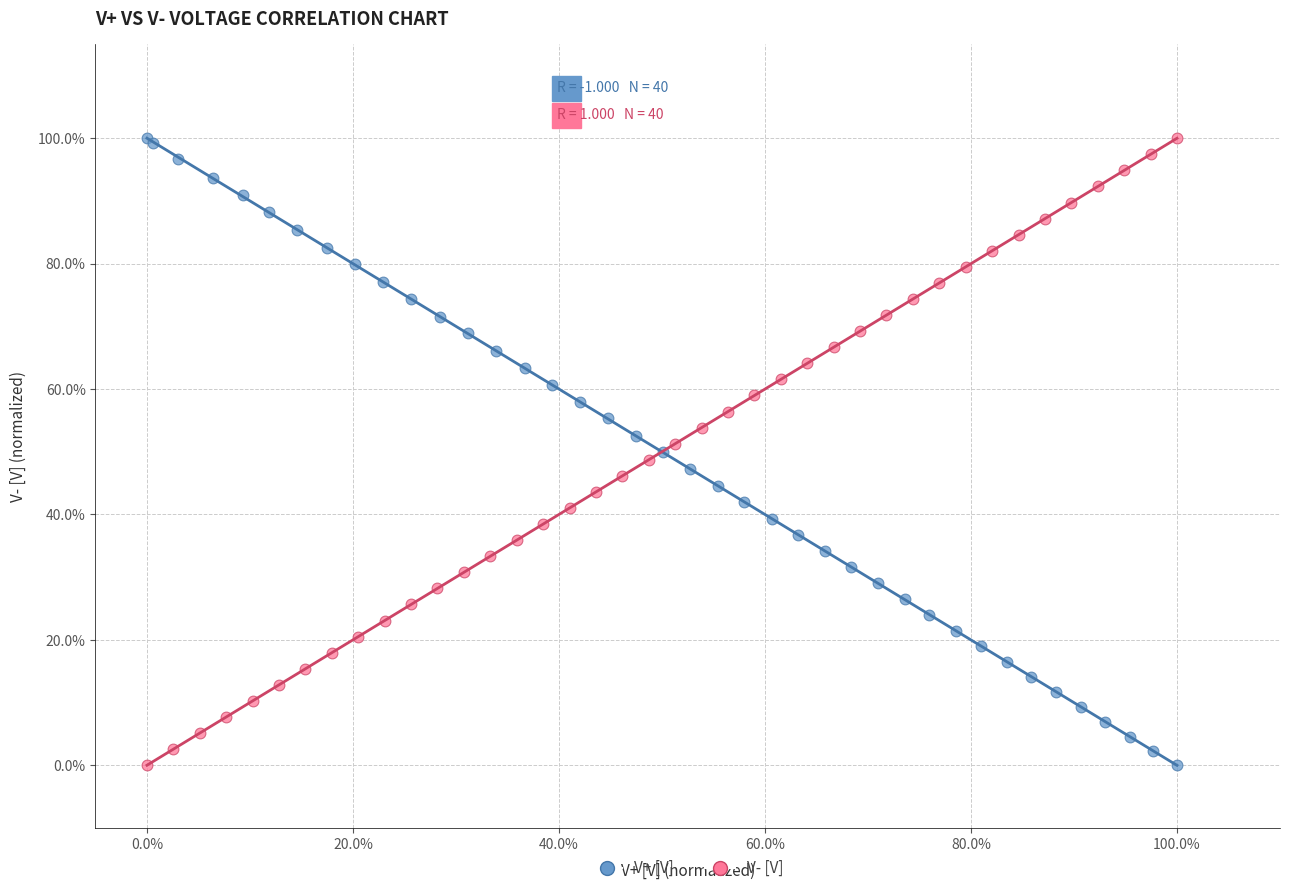

What are all the series names shown in the legend?

V+ [V], V- [V]